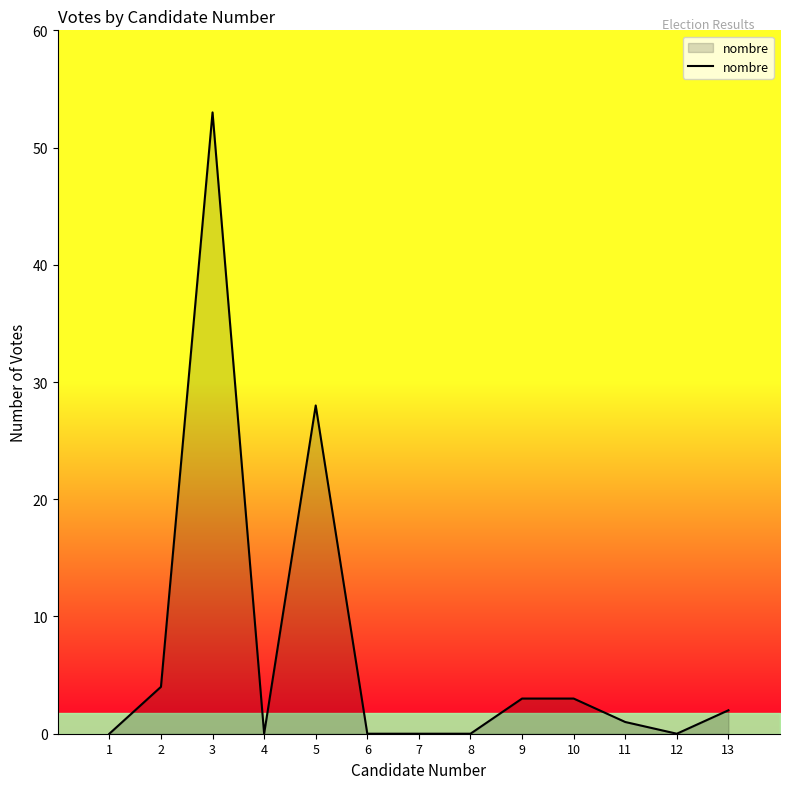

Is it true that the value at 9 is 3?

True